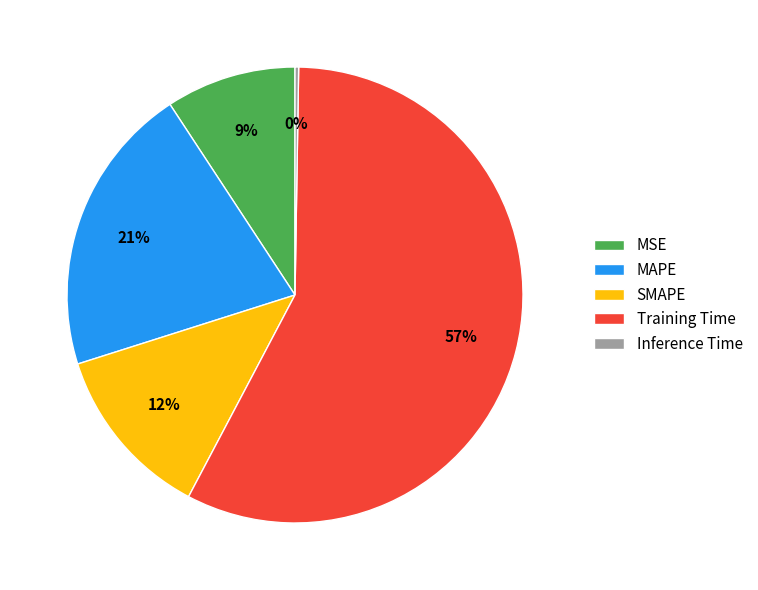

Is Training Time the majority of the pie?

Yes